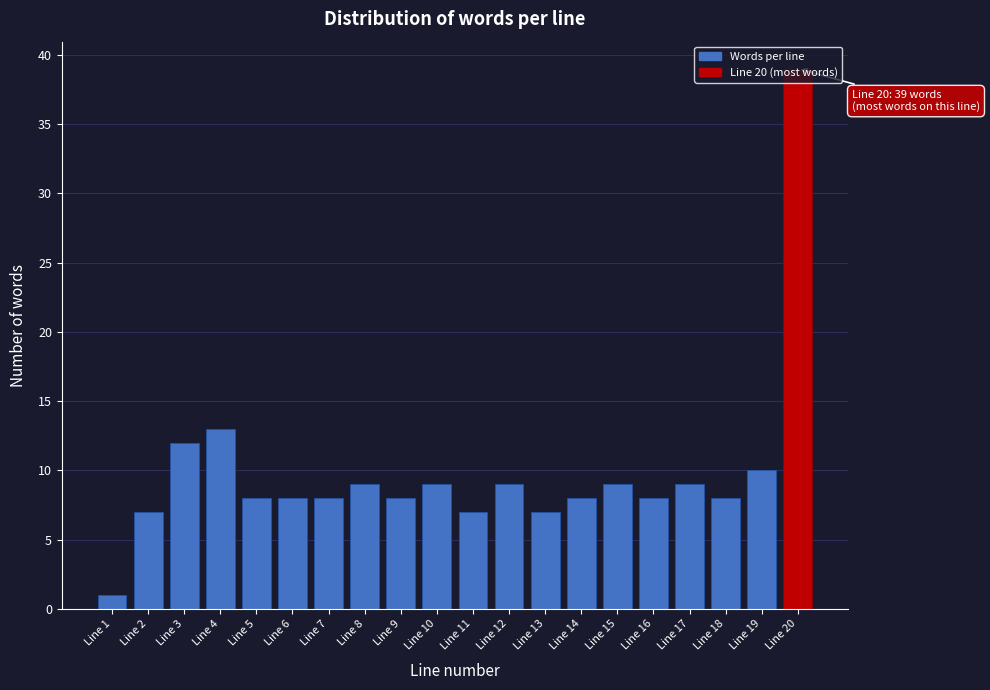

Approximately how many times larger is the value at Line 9 compared to Line 14?

1.0